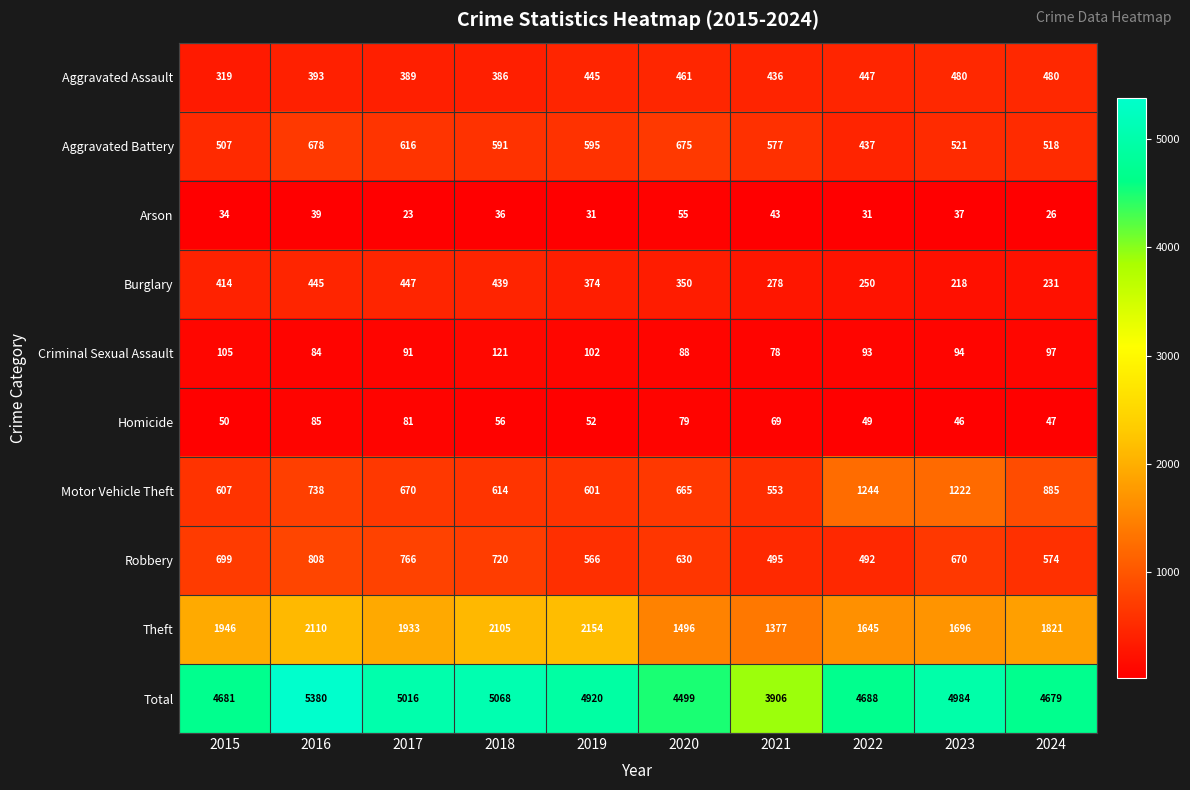

At which category is the sum across all series the highest?

2016